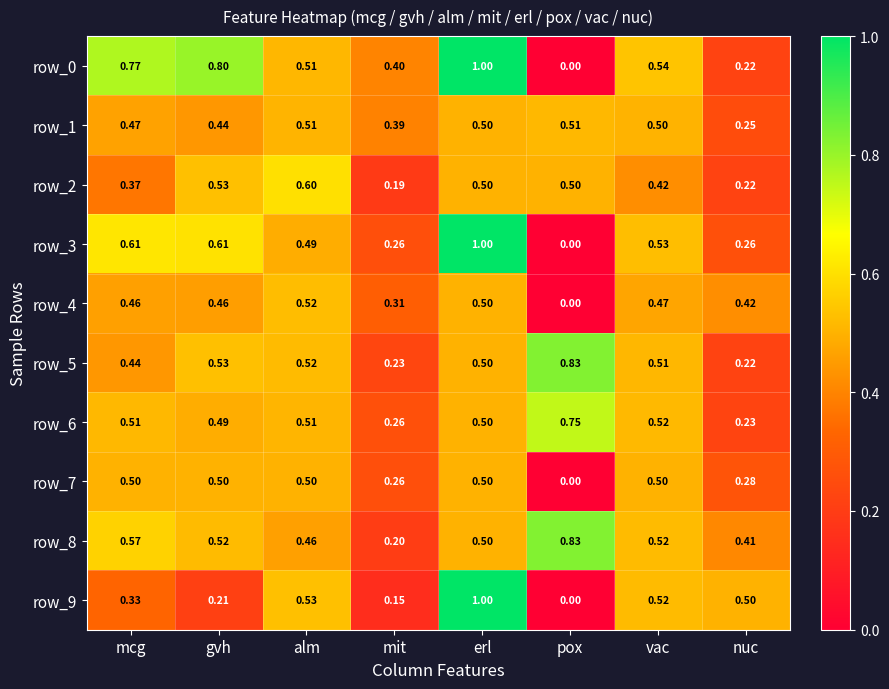

What is the maximum value shown in the chart?

1.0